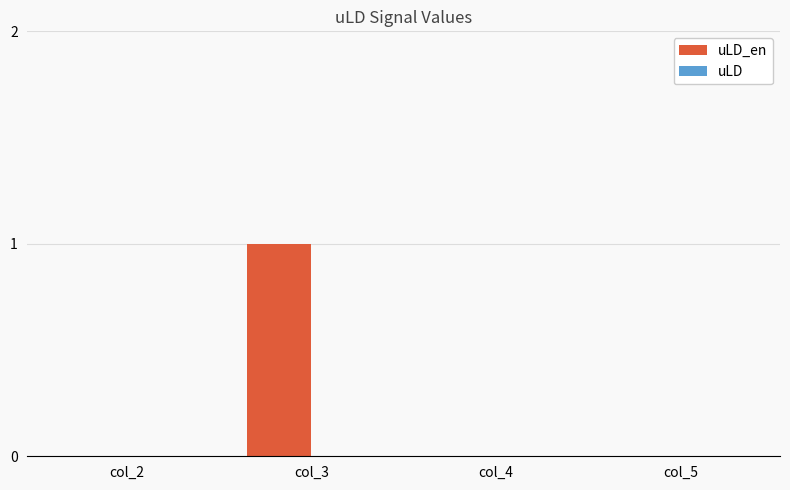

True or false: the data shows 2 at col_3.

False